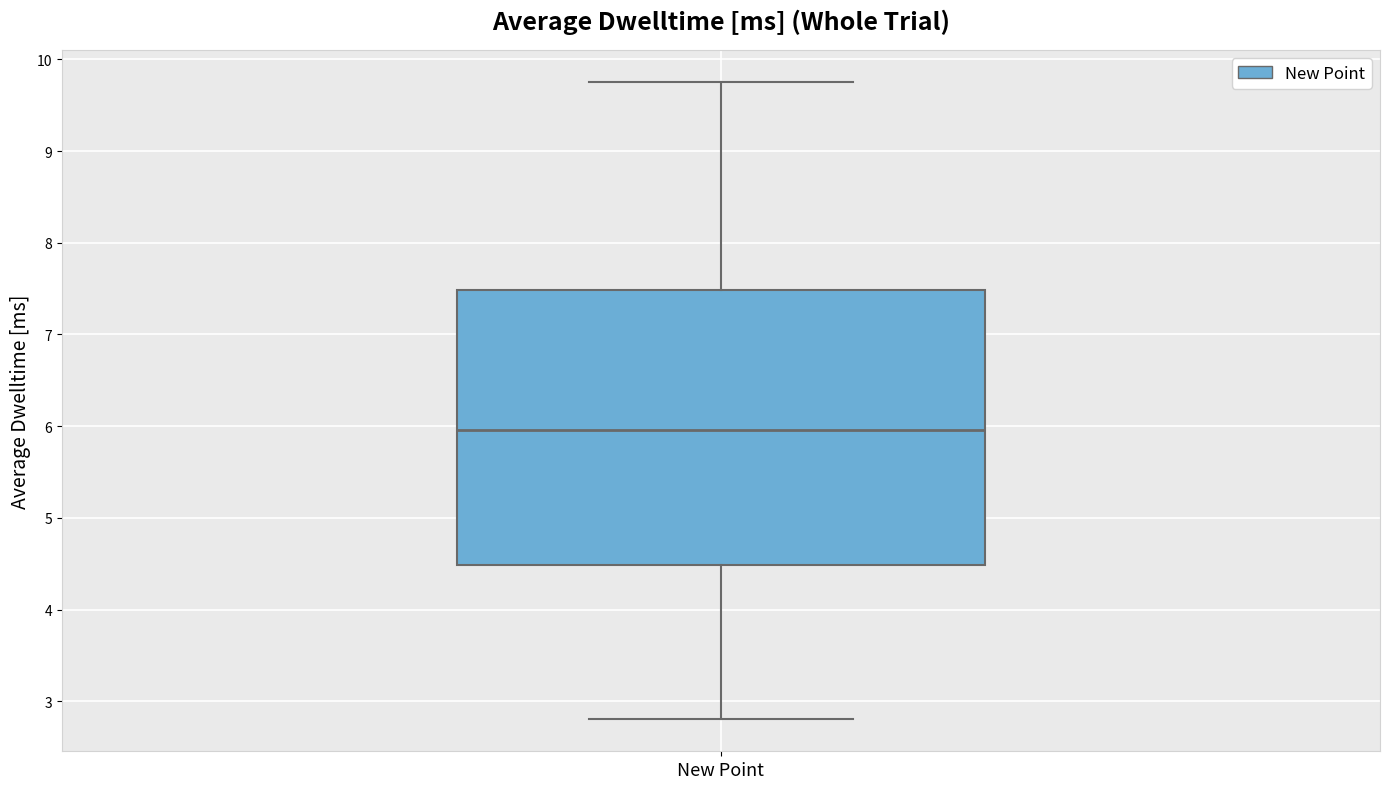

Read this box plot against the y-axis: the position of the median line, the range covered by the box, and the ends of both whiskers. The values are not printed on the chart, so give them approximately, as read against the axis.

median 6.0, box 4.5 to 7.5, whiskers 2.8 to 9.8